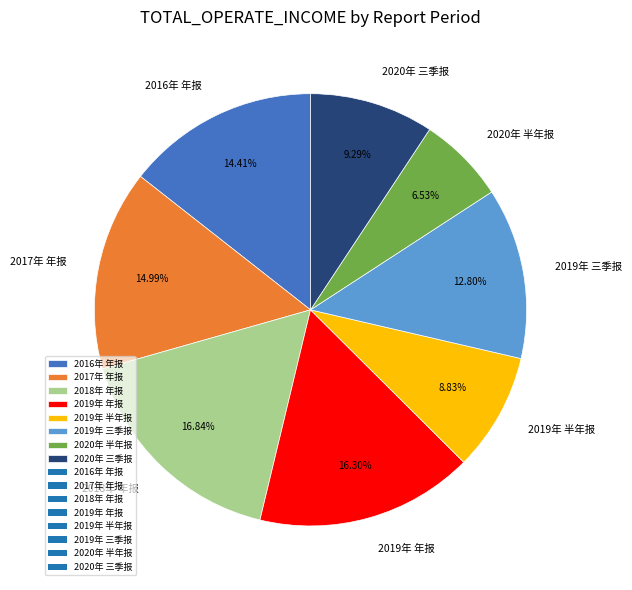

How many segments does this pie chart have?

8